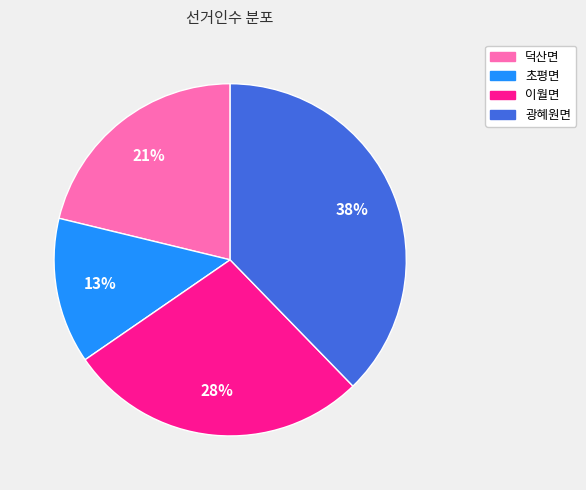

To the nearest percent, what percentage of the pie is 초평면?

13%